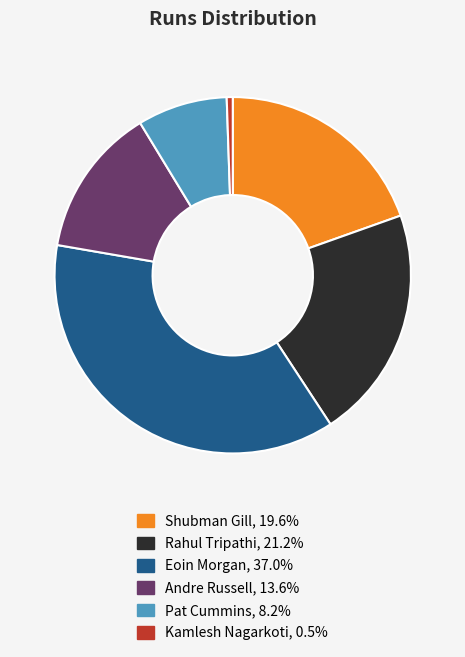

Which has a higher value, Kamlesh Nagarkoti or Andre Russell?

Andre Russell